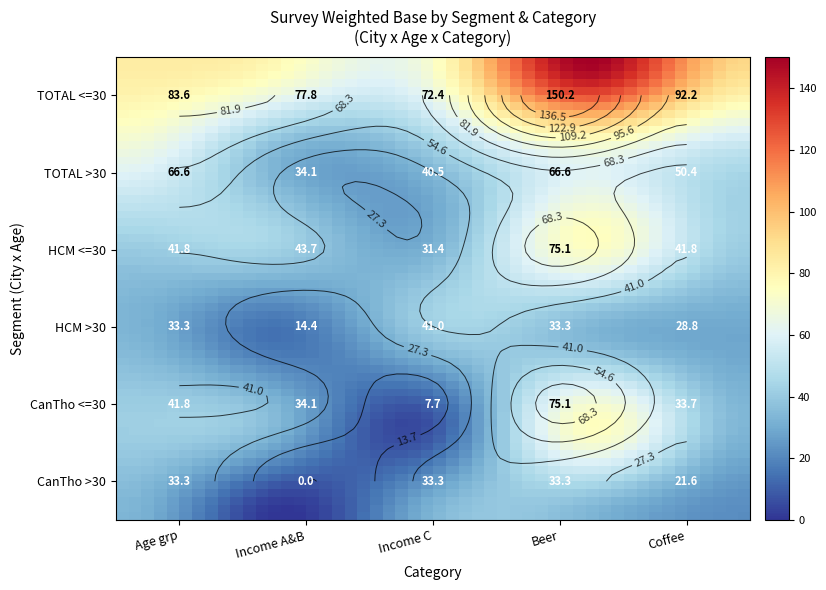

True or false: S6 beer has a value of 33.3 at 5.

True